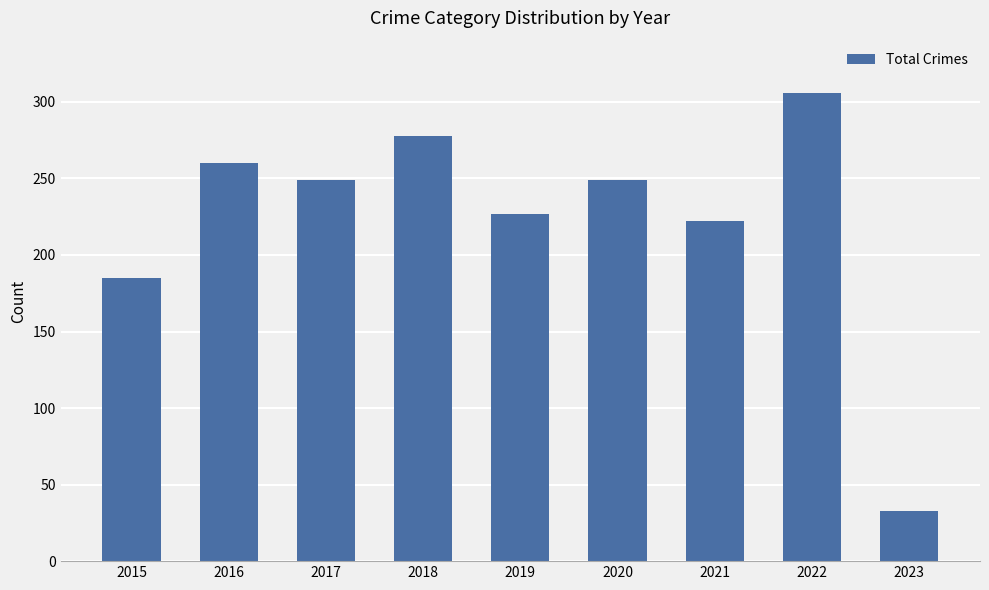

Read the value at 2020.

249